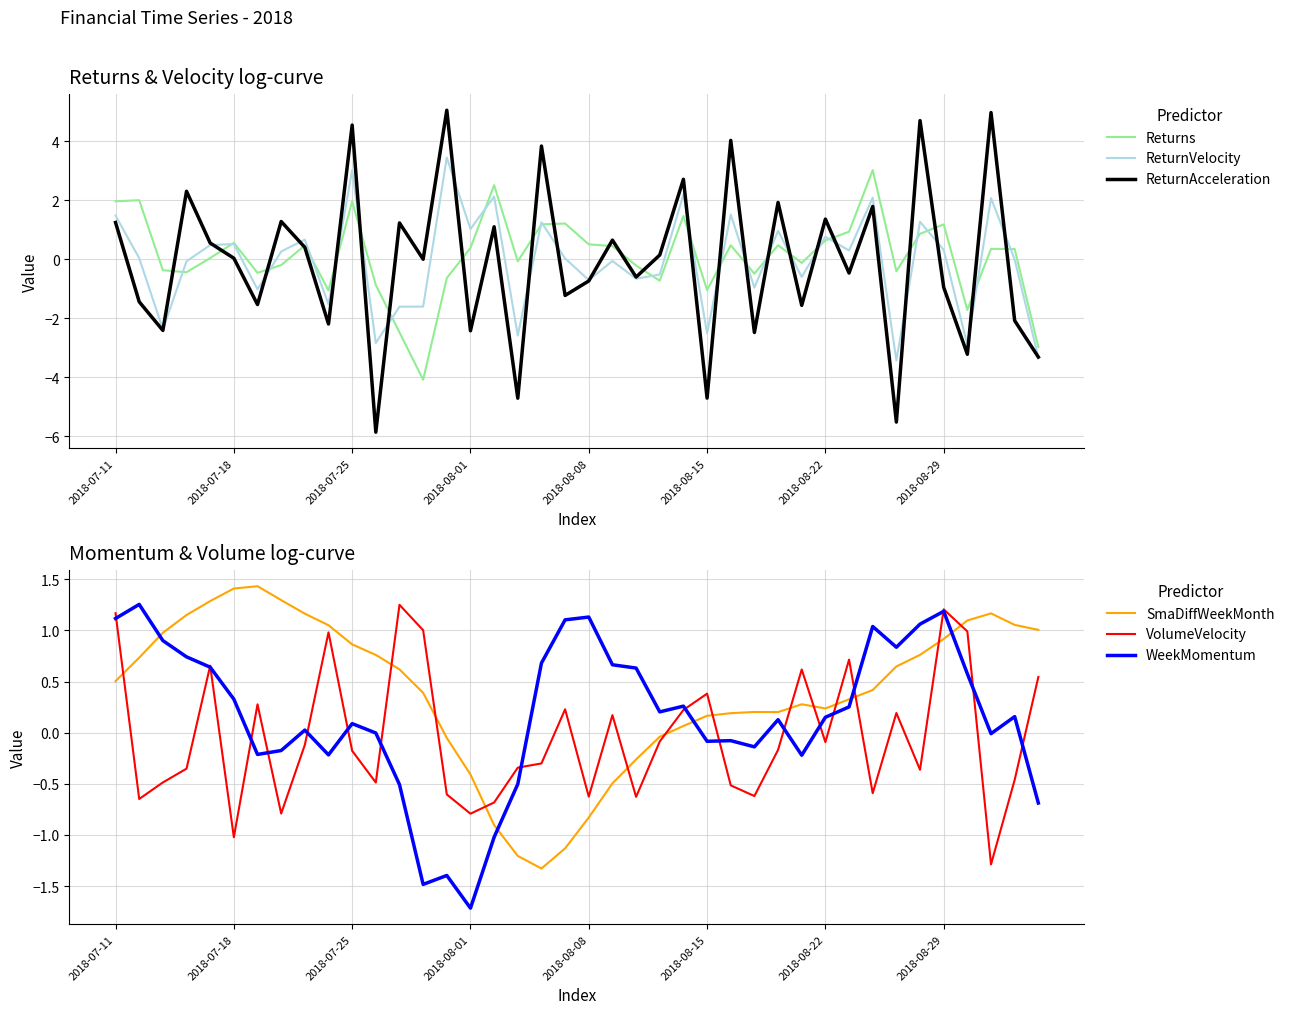

How many values in ReturnVelocity are below zero?

19